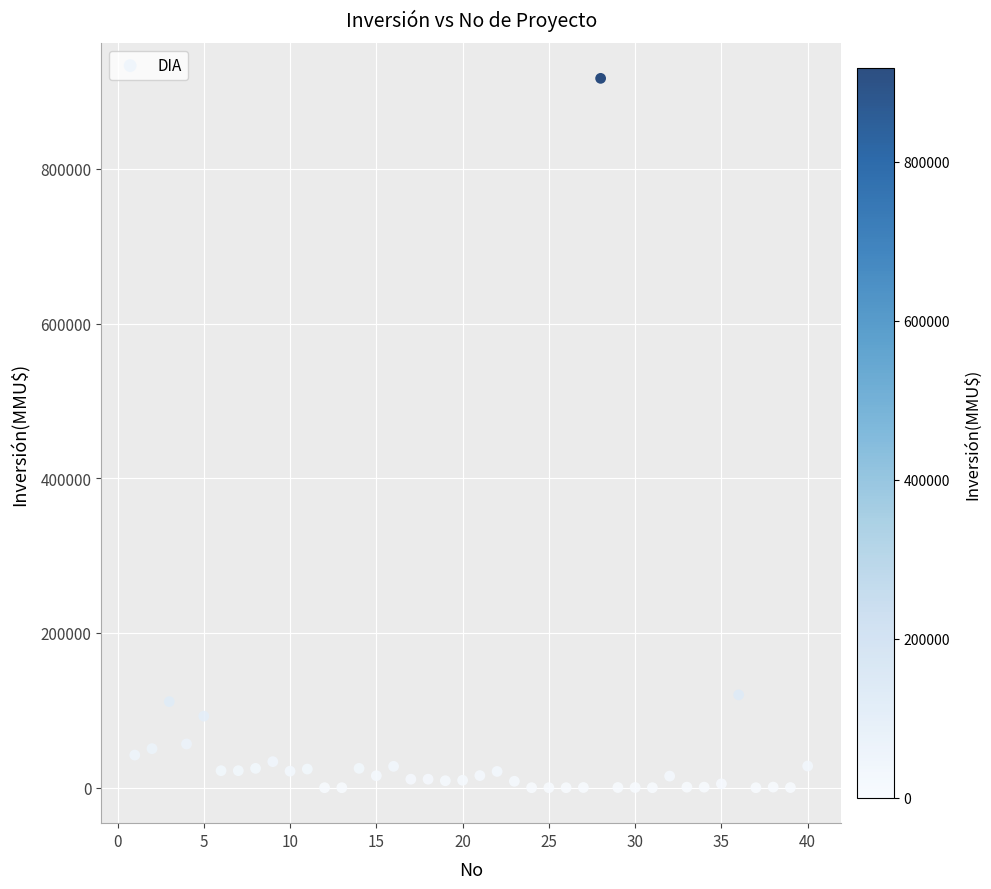

What is the range of X values (max minus min)?

39